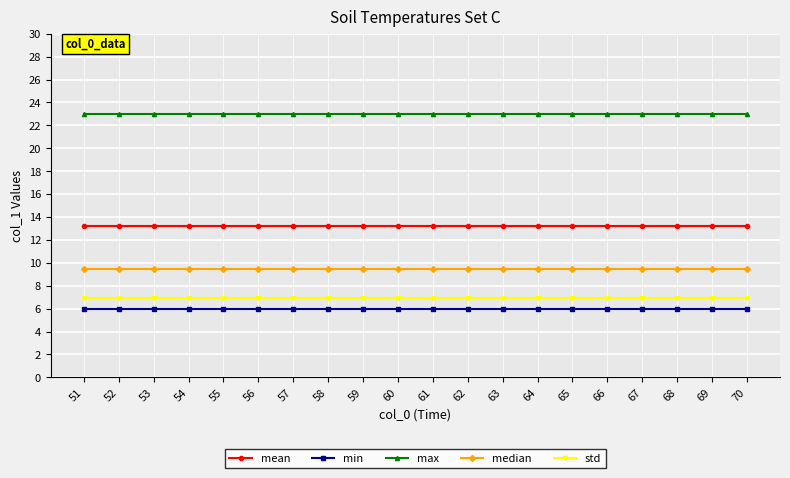

Rank the series by their maximum value, from highest to lowest.

max, mean, median, std, min